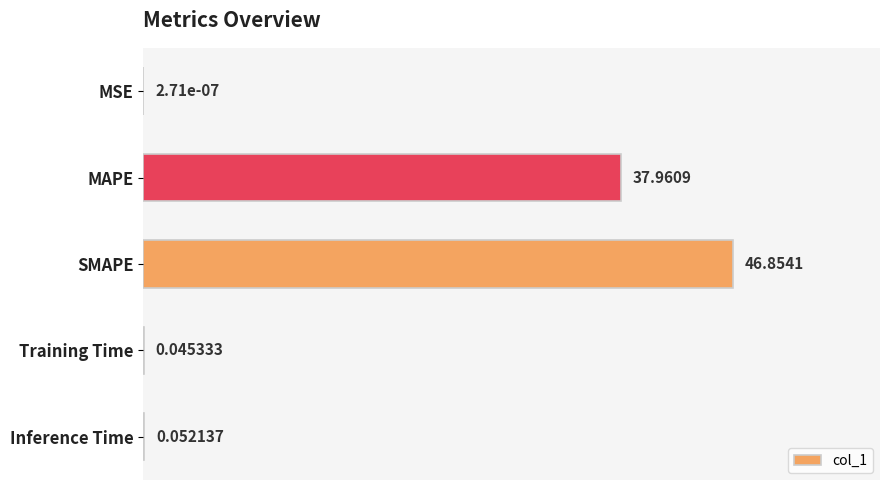

Are the bars horizontal?

Yes